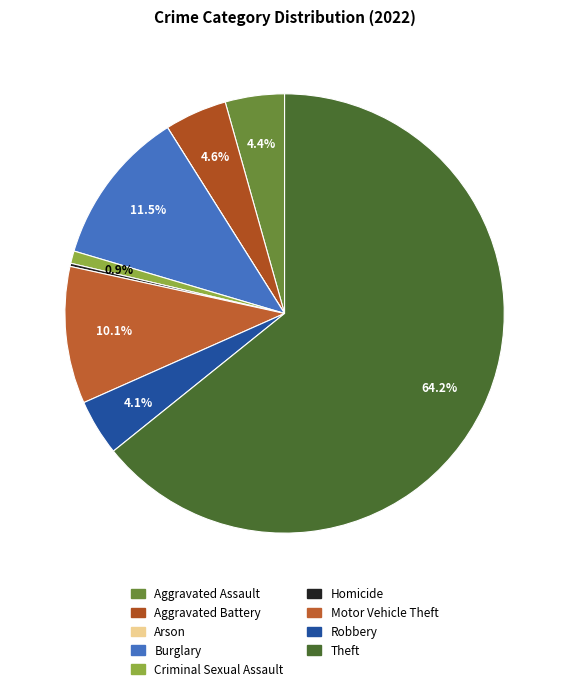

What is the smallest slice in the pie chart?

Arson